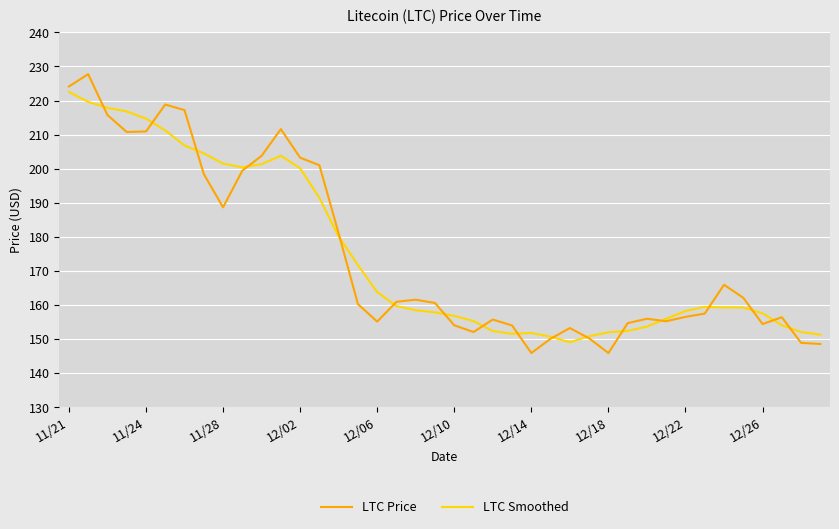

Which series has the widest spread of values?

LTC Price